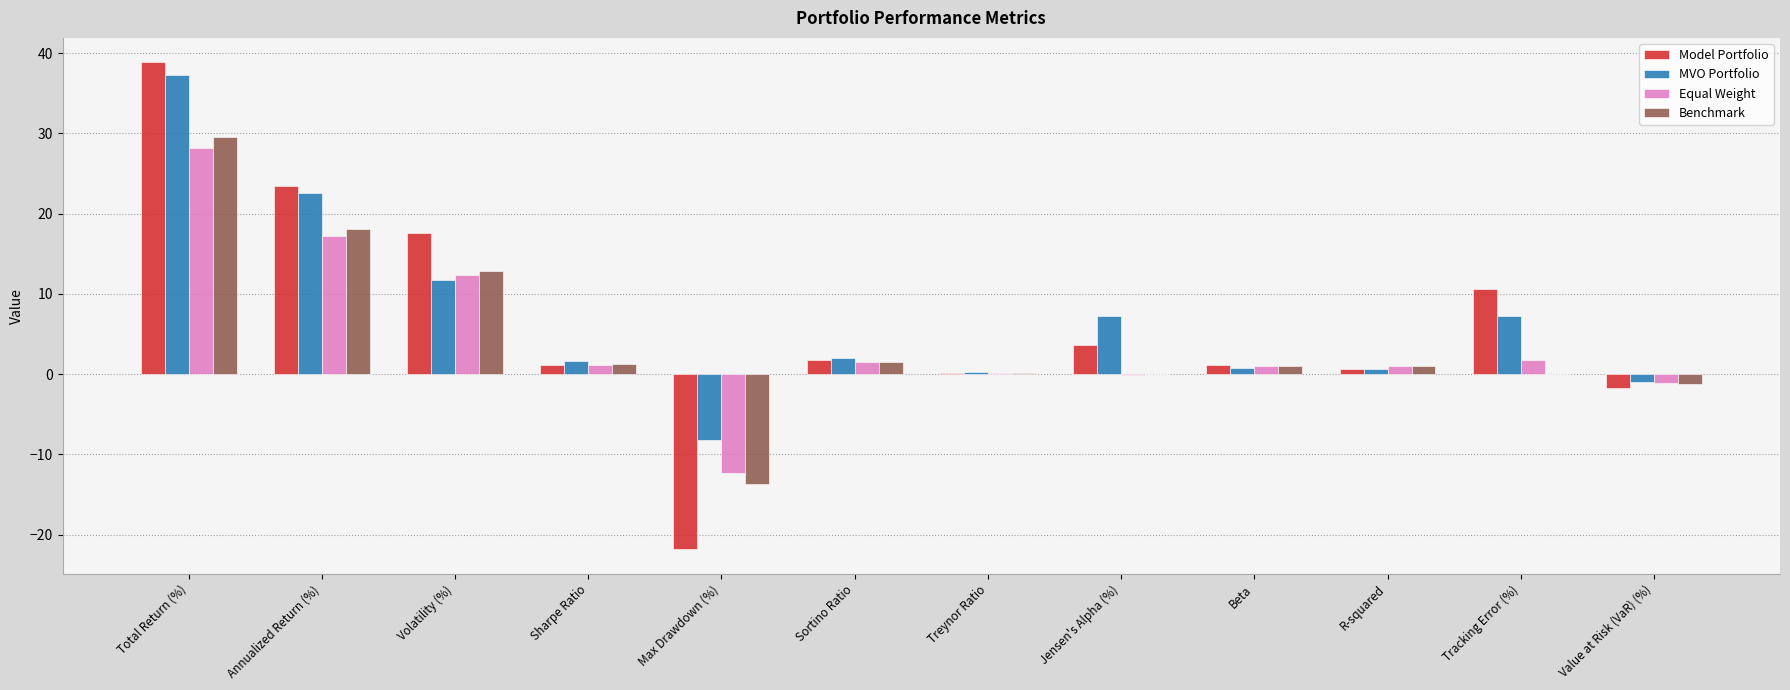

At which category is the sum across all series the highest?

Total Return (%)